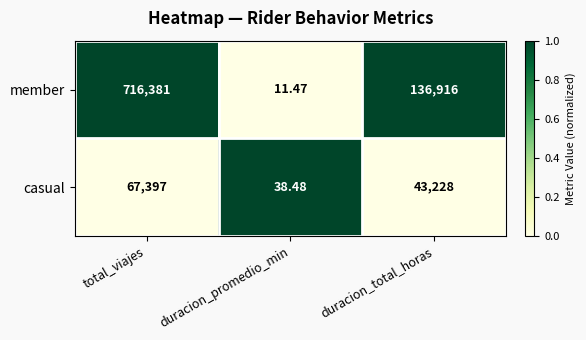

Which series has the widest spread of values?

member